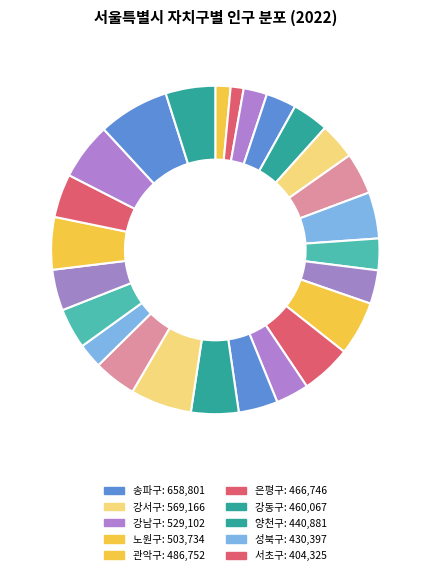

Count the number of slices in the pie.

25